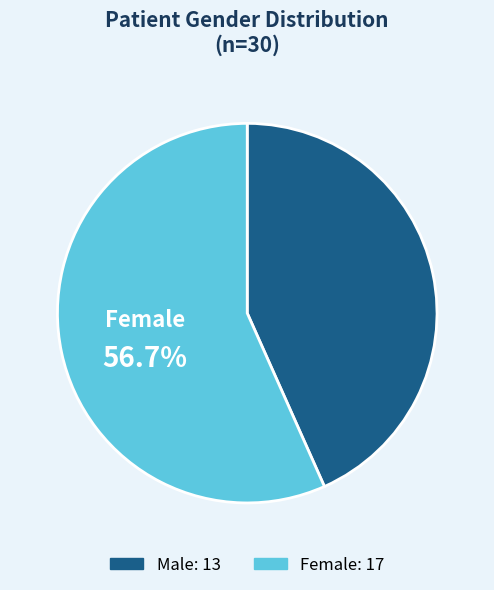

What is the largest slice in the pie chart?

Female